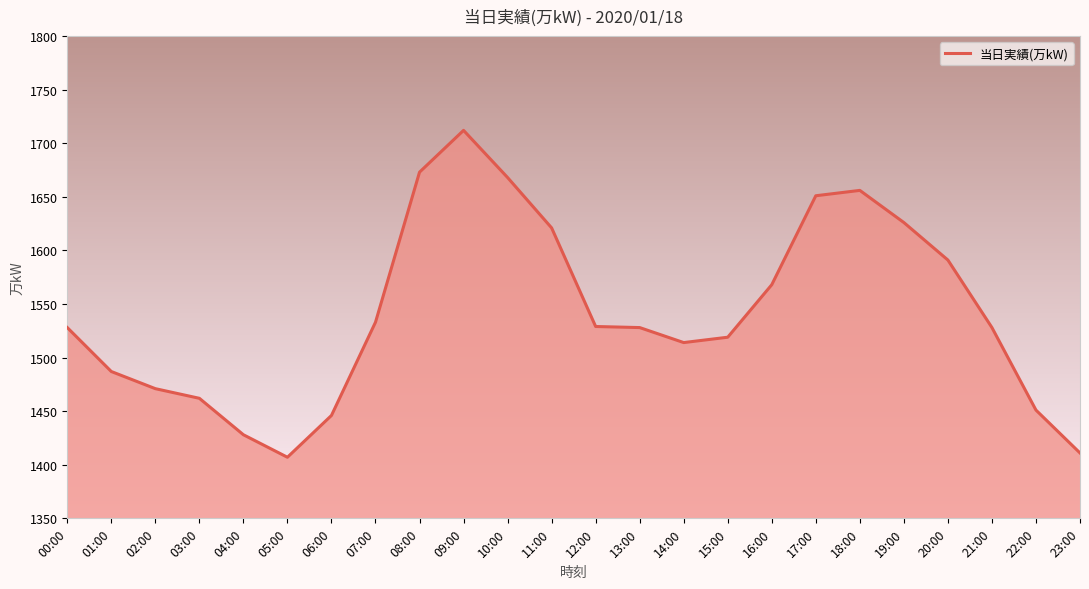

Where is the data nearest to the value 1559?

16:00